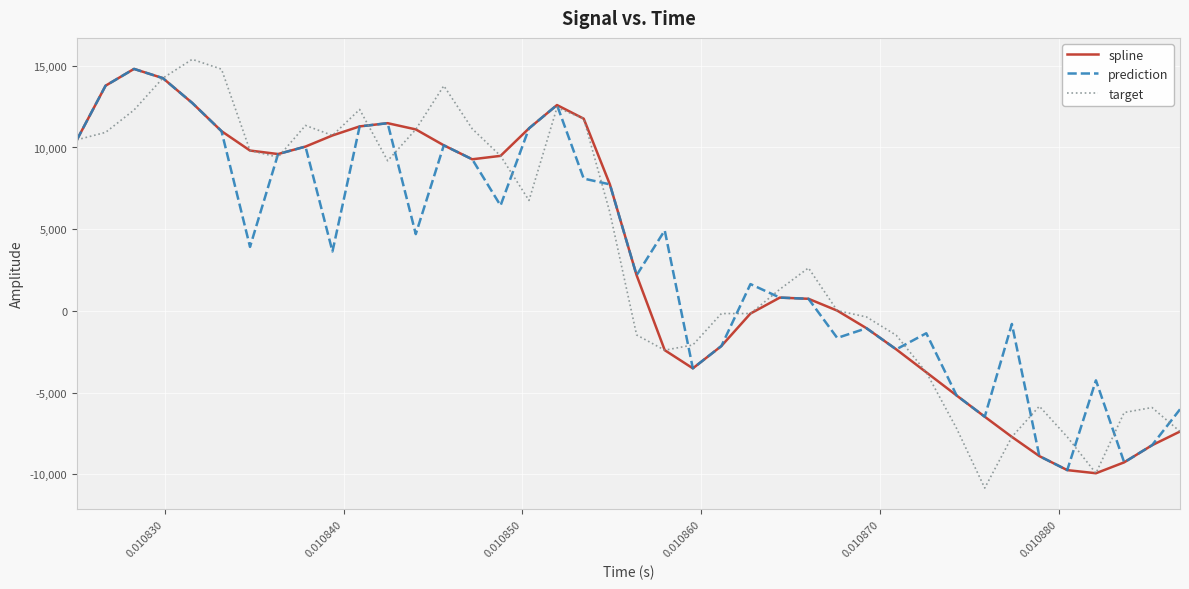

What is the minimum value for spline?

-9939.1